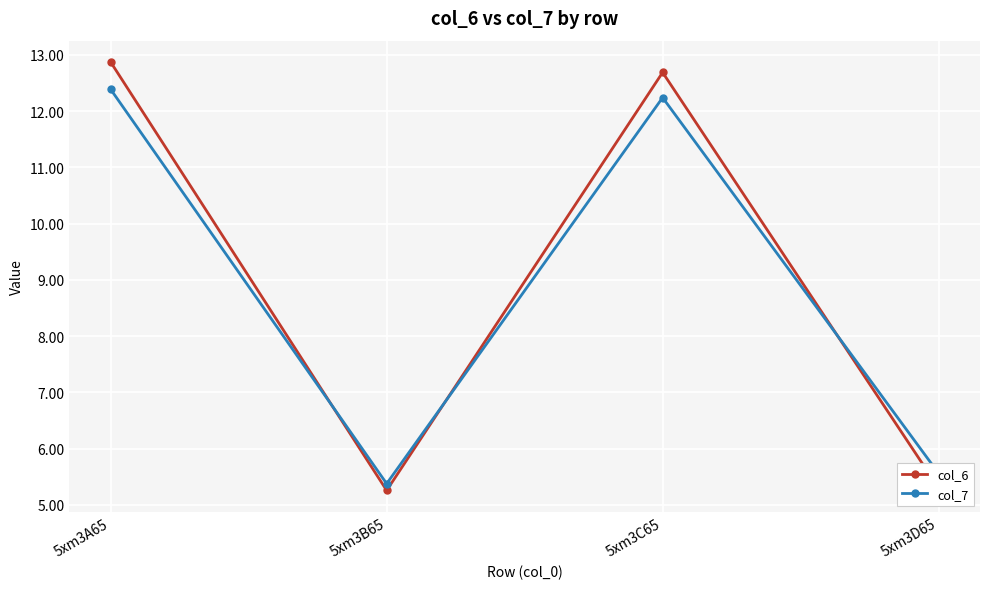

In col_7, how many points are higher than both neighbors (excluding endpoints)?

1